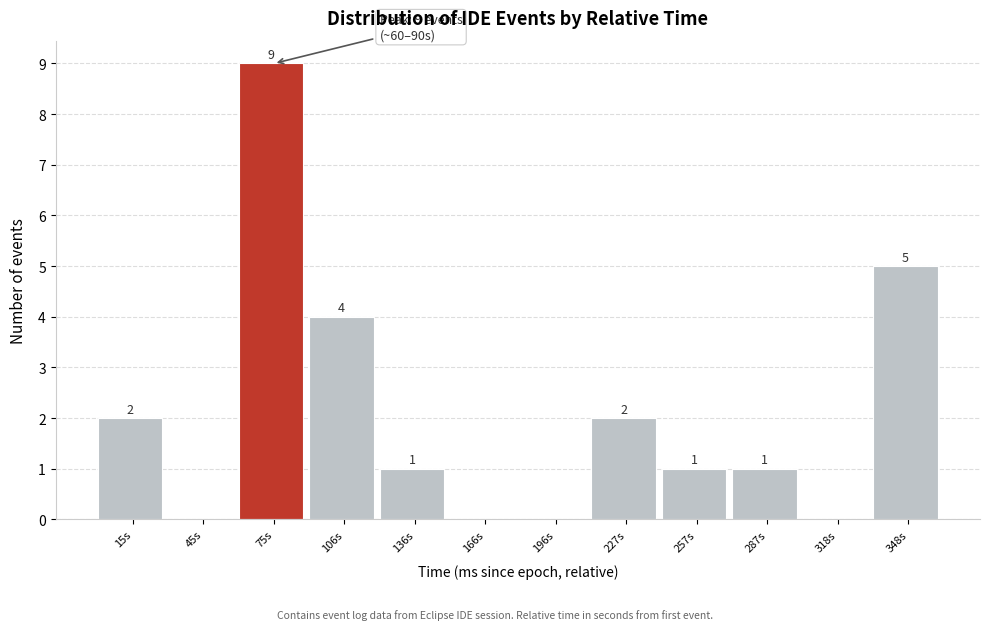

Reading left to right, what are all the values shown in this chart?

15s=2	45s=0	75s=9	106s=4	136s=1	166s=0	196s=0	227s=2	257s=1	287s=1	318s=0	348s=5